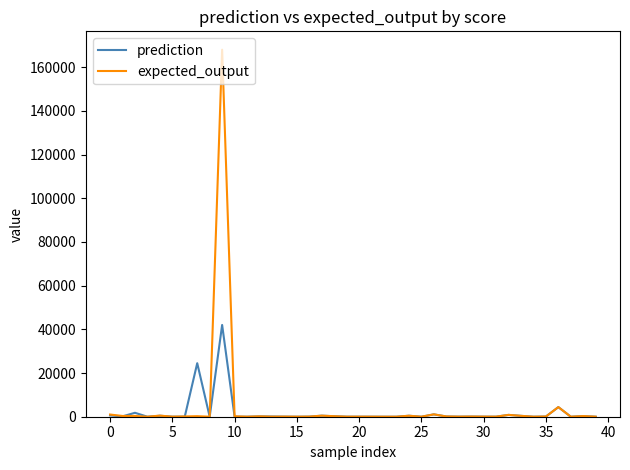

What is the highest value of the prediction series?

42000.0